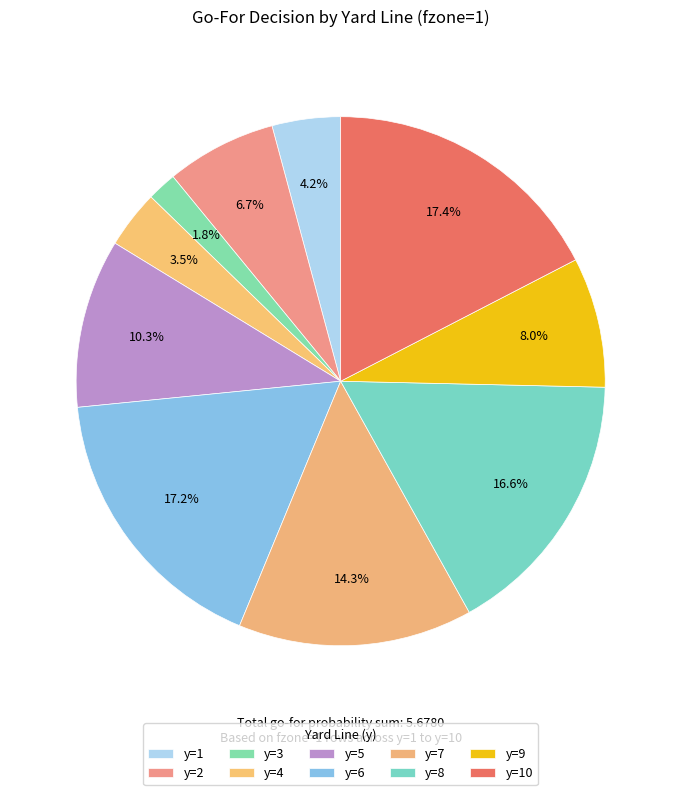

Does y=5 represent more than half of the total?

No